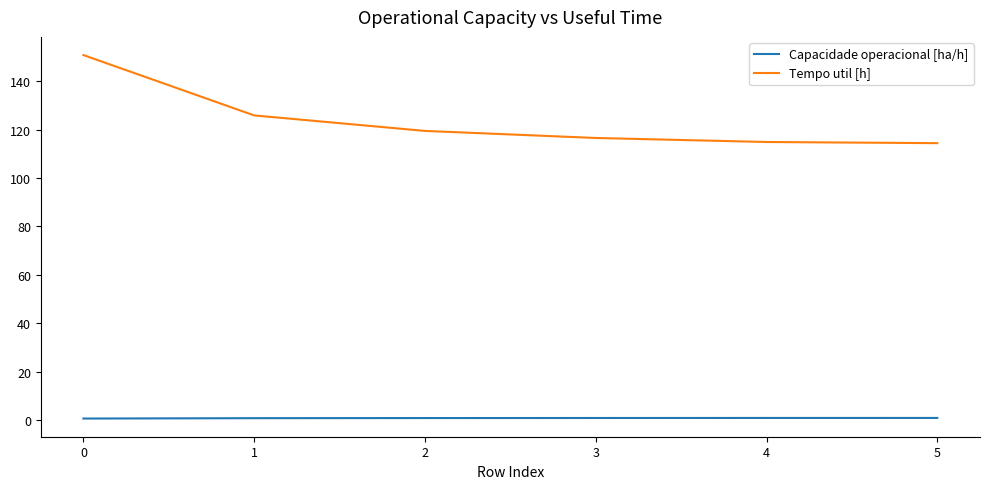

True or false: Capacidade operacional [ha/h] and Tempo util [h] intersect in this chart.

False